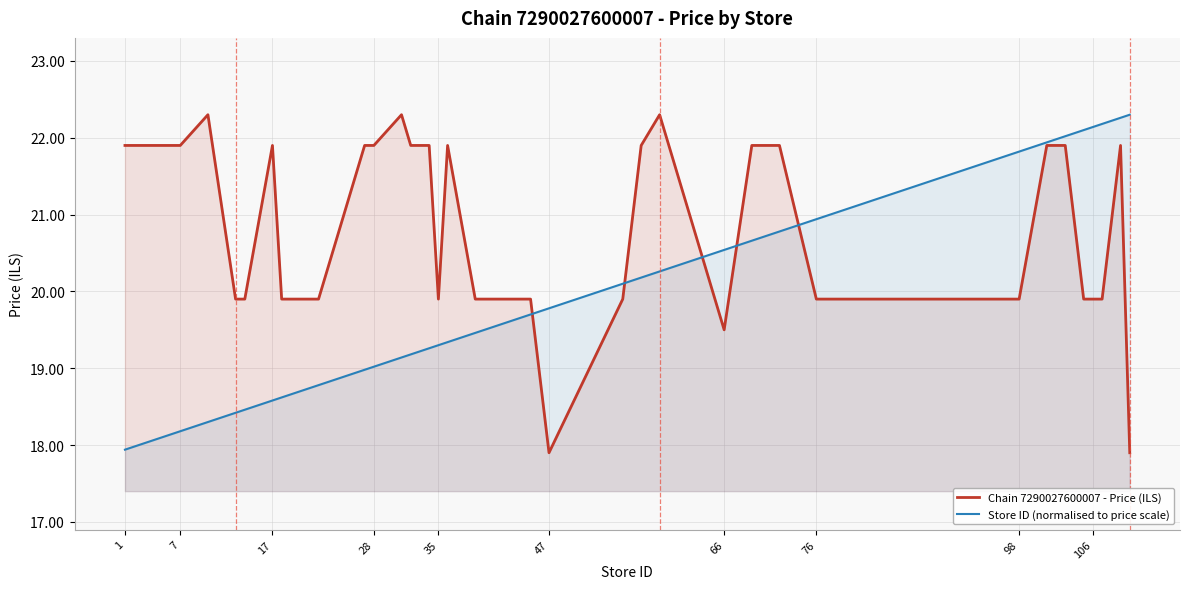

How many lines are shown in the chart?

2